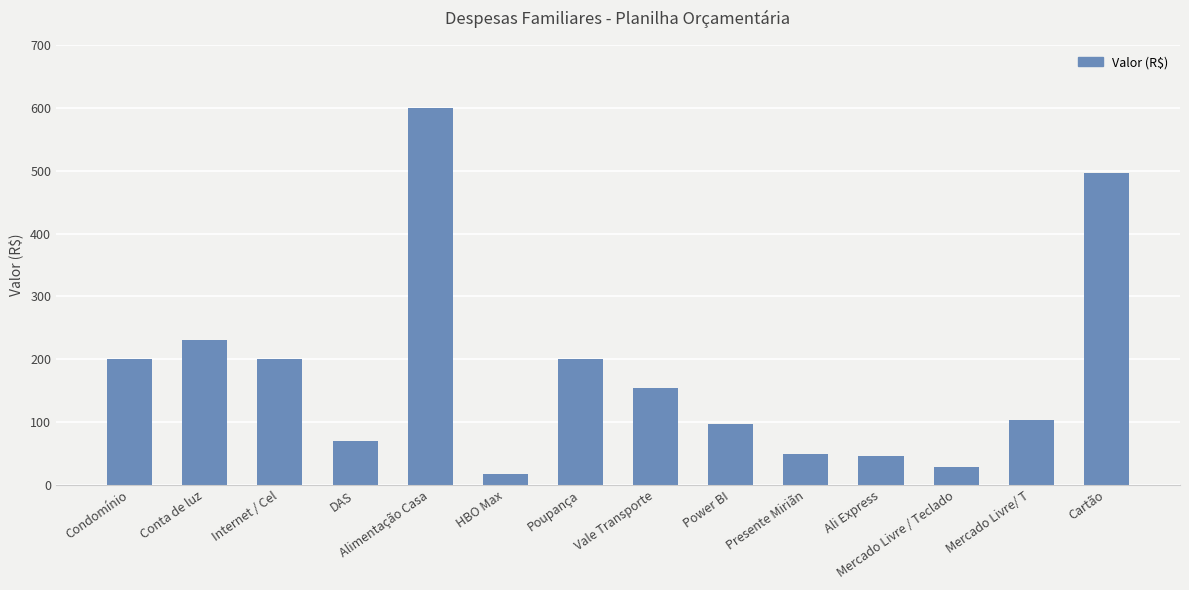

How many bars are there in total?

14